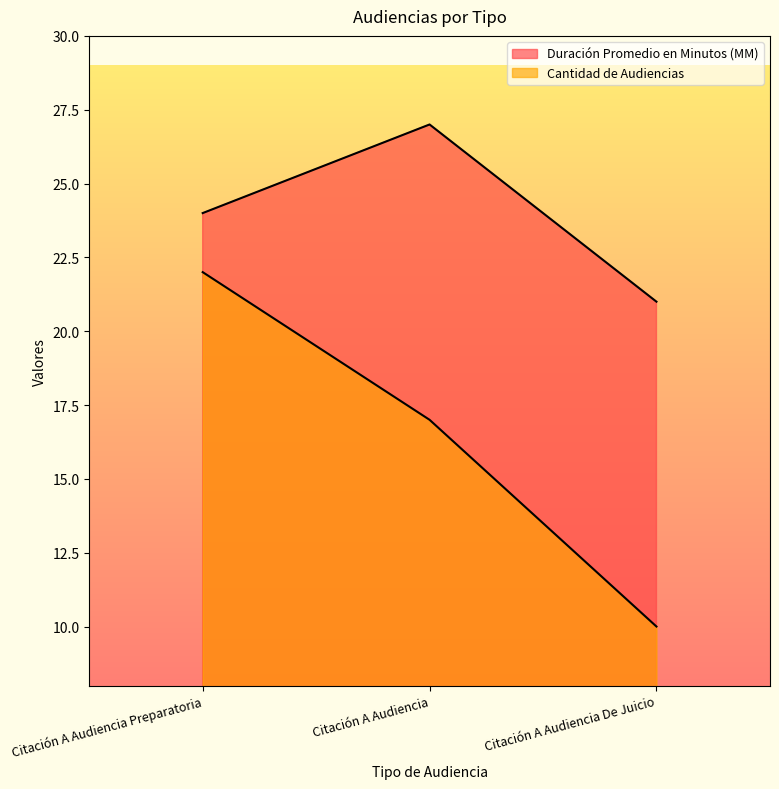

How many lines are shown in the chart?

2